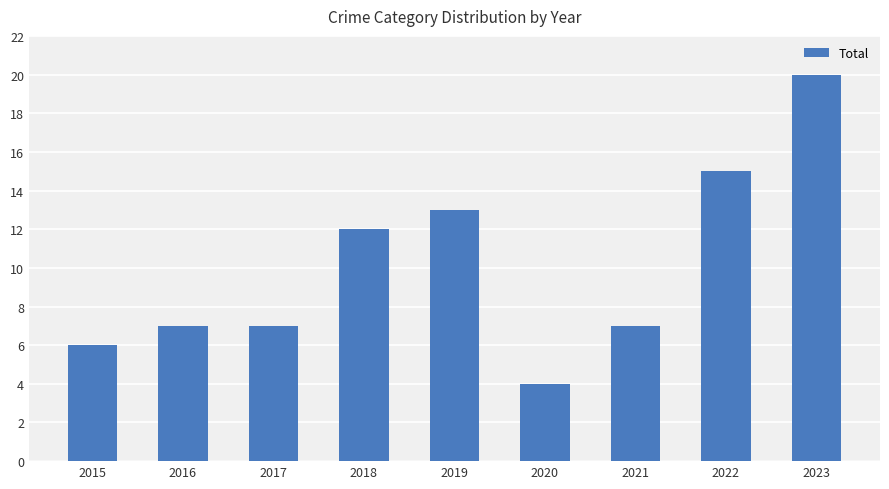

Reading left to right, extract all data points from this chart.

6	7	7	12	13	4	7	15	20